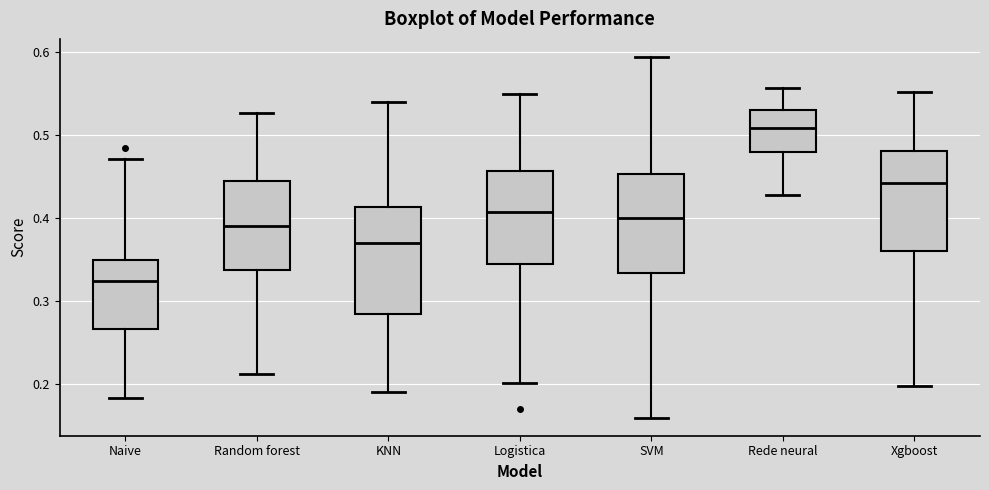

Where does the median line of the box for Naive sit on the y-axis? The values are not printed on the chart, so give them approximately, as read against the axis.

0.32